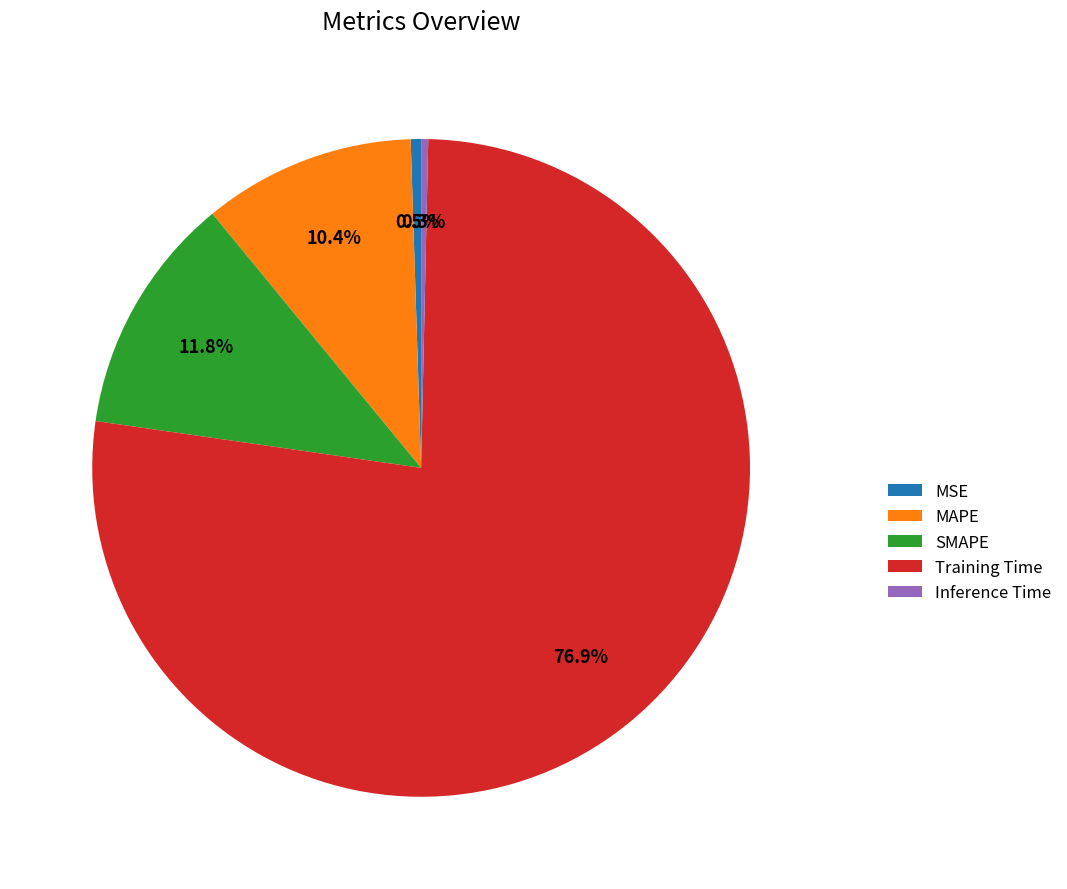

Between Training Time and SMAPE, which is larger?

Training Time